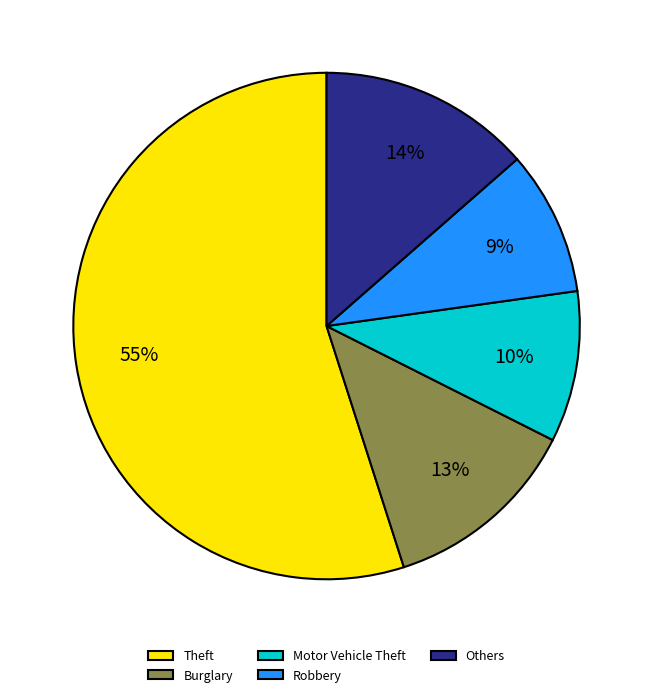

Approximately how many times larger is the value at Burglary compared to Others?

0.9